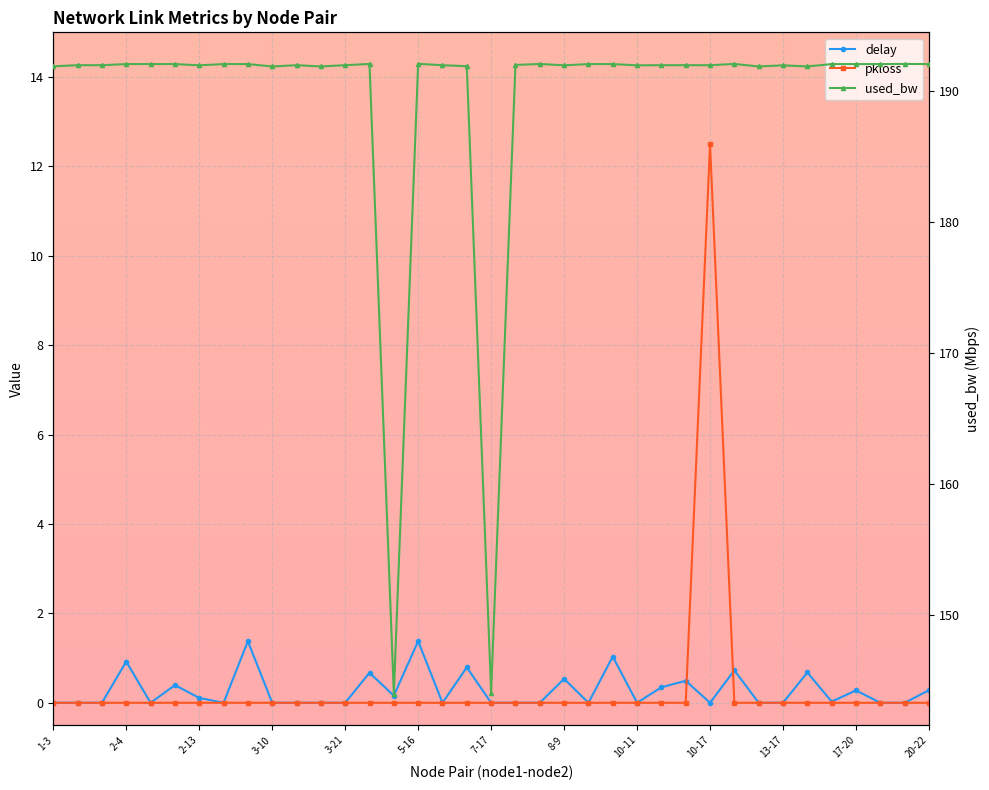

Does the chart display data point markers on the line(s)?

Yes